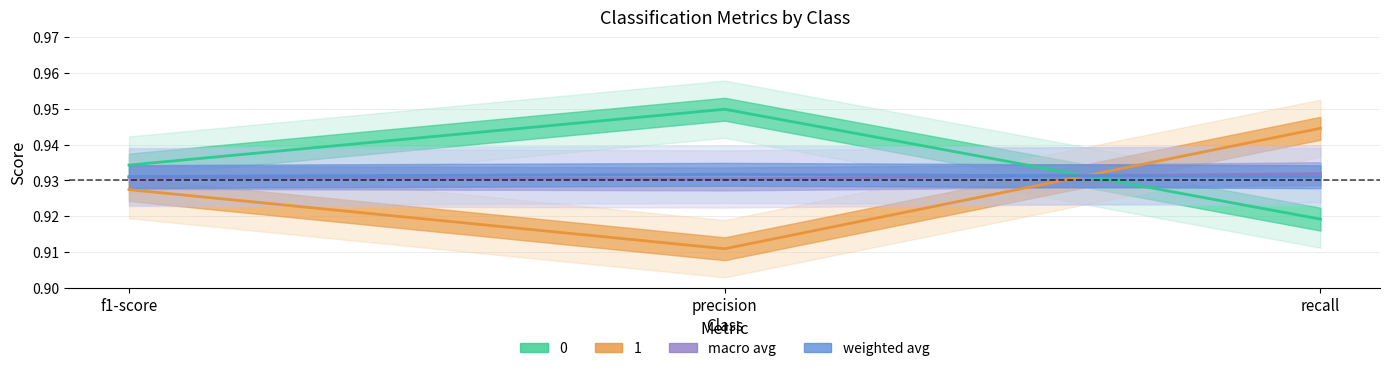

Reading left to right, transcribe all the data shown in this chart.

0: f1-score=0.9	precision=0.9	recall=0.9
1: f1-score=0.9	precision=0.9	recall=0.9
macro avg: f1-score=0.9	precision=0.9	recall=0.9
weighted avg: f1-score=0.9	precision=0.9	recall=0.9